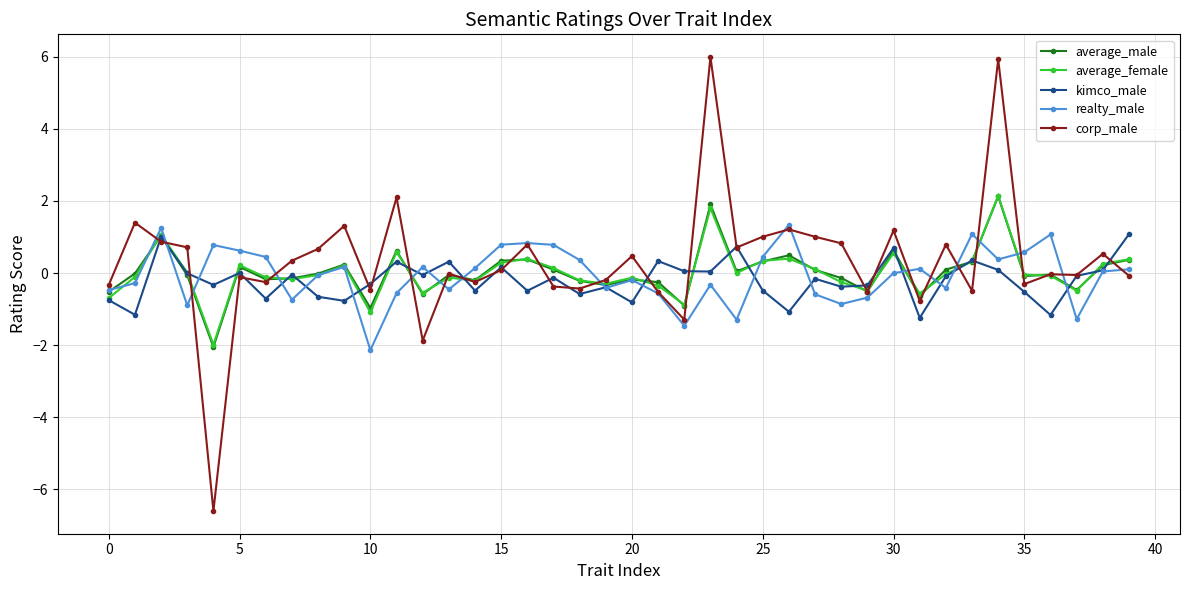

What is the value of the realty_male point at the 16th from the left?

0.8